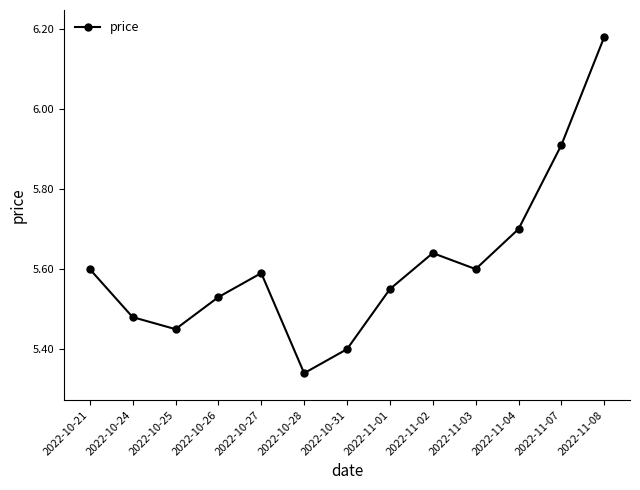

Which category has the lowest value across all series?

2022-10-28